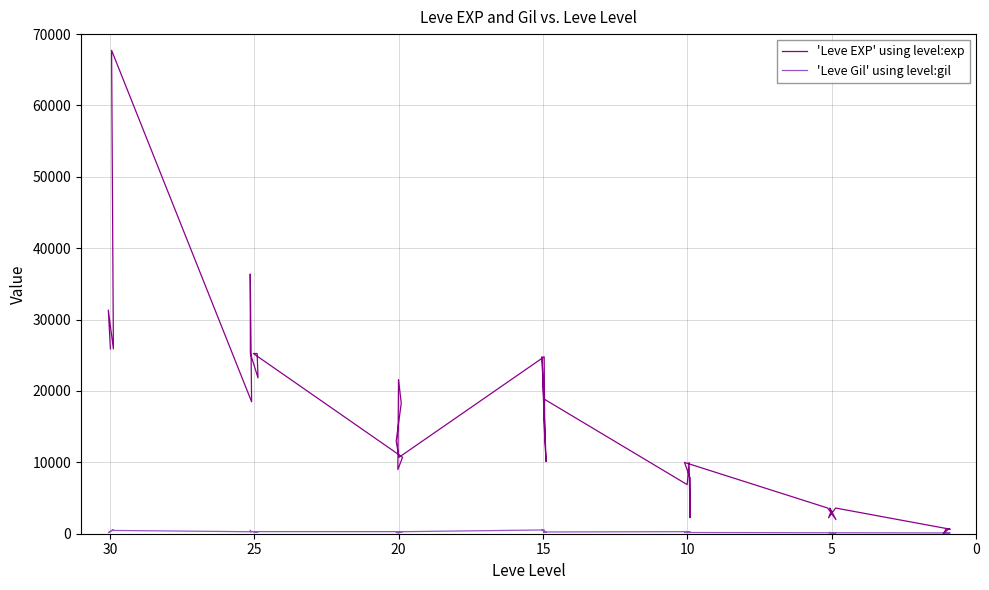

In 'Leve EXP' using level:exp, how many points are higher than both neighbors (excluding endpoints)?

12